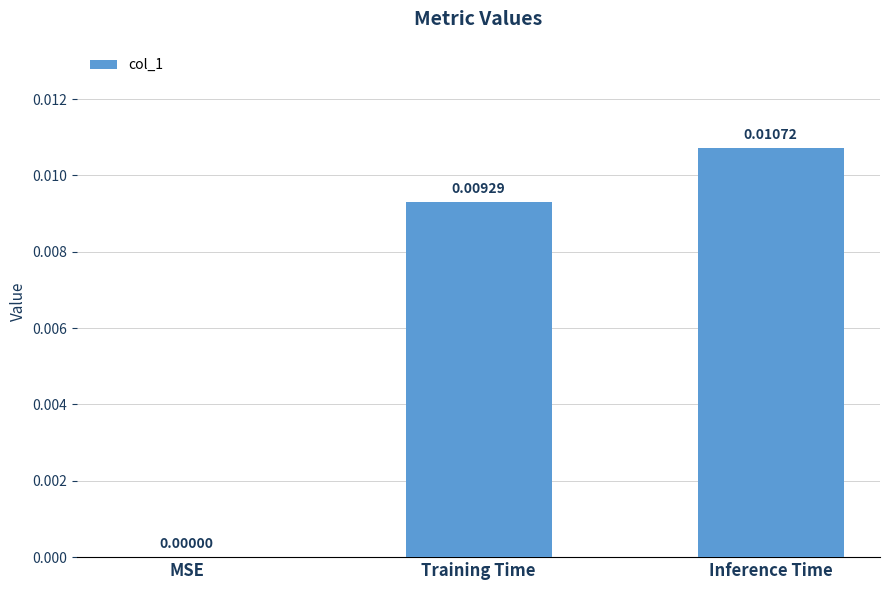

Between MSE and Training Time, which is larger?

Training Time